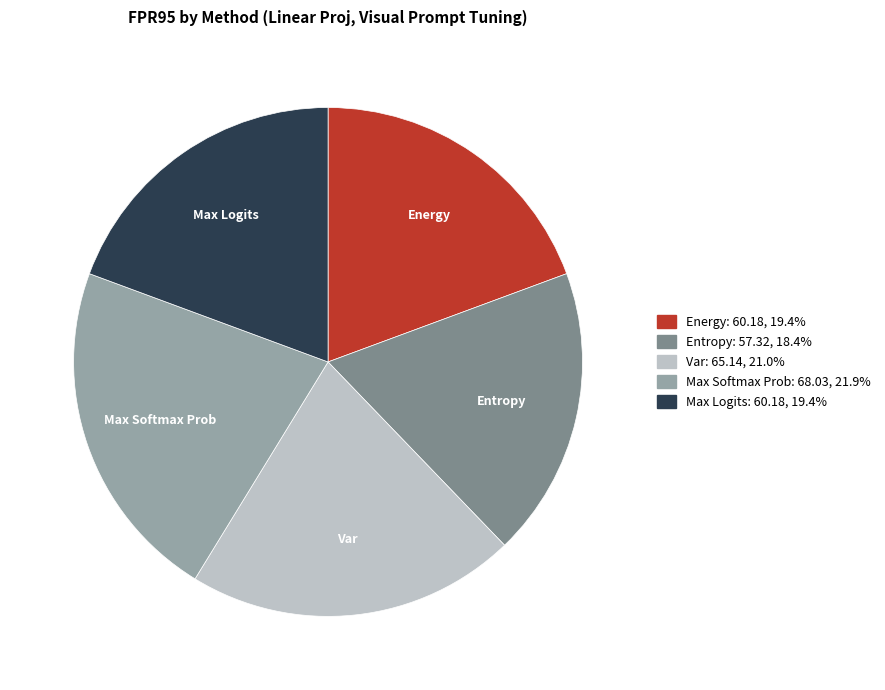

Which has a higher value, Energy or Var?

Var